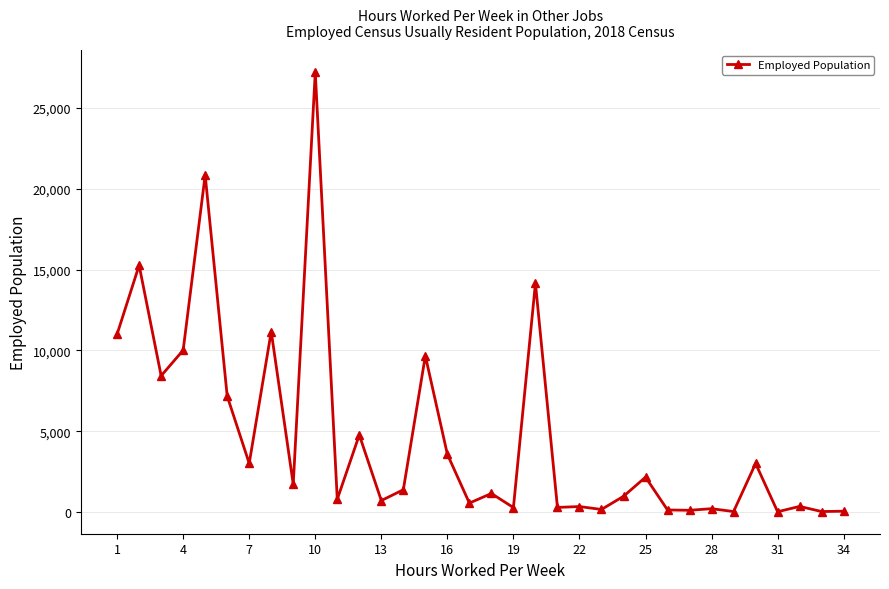

What is the smallest value displayed?

36